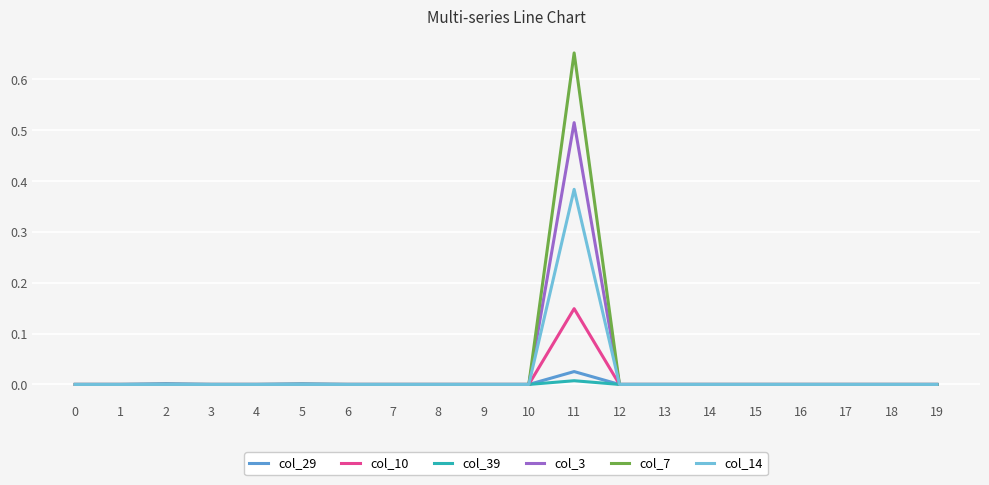

Which label corresponds to the largest value in the chart?

11